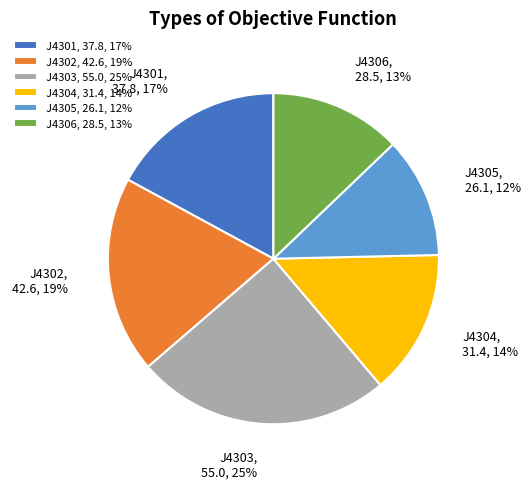

True or false: J4306 accounts for 26% of the total.

False